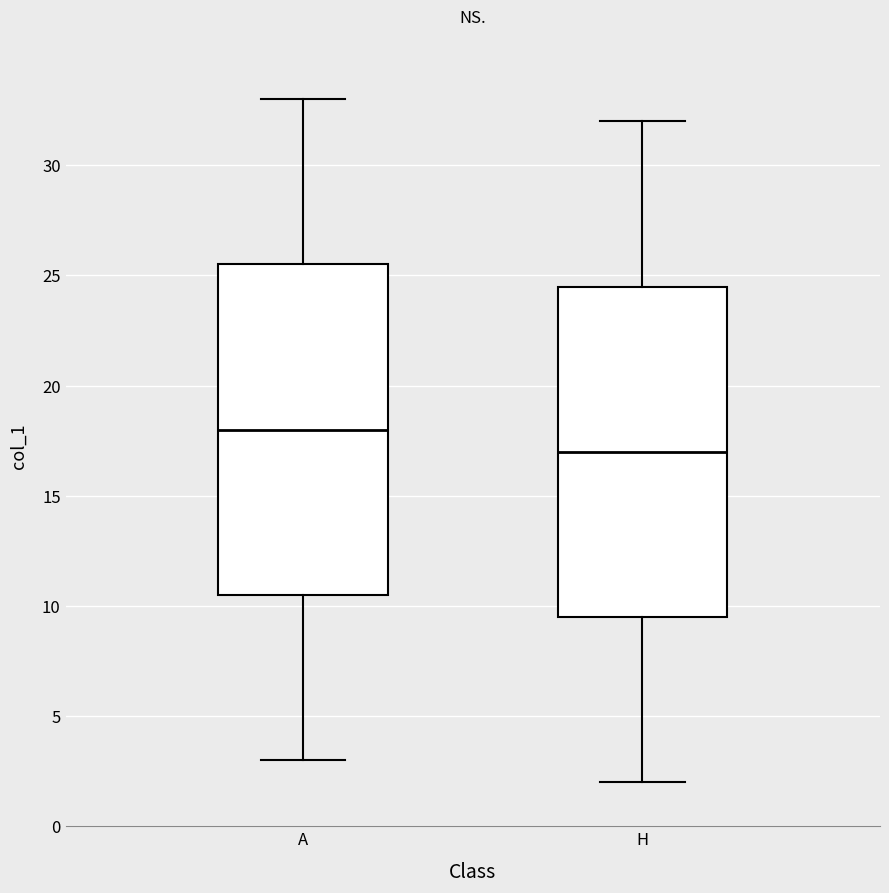

Where does the upper whisker of the box for А end on the y-axis? The values are not printed on the chart, so give them approximately, as read against the axis.

33.0